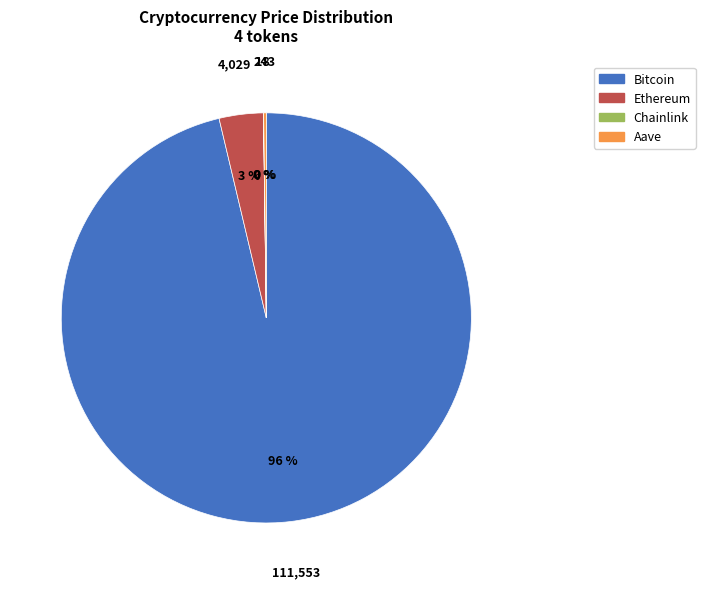

Do Bitcoin and Ethereum together represent more than half of the pie?

Yes